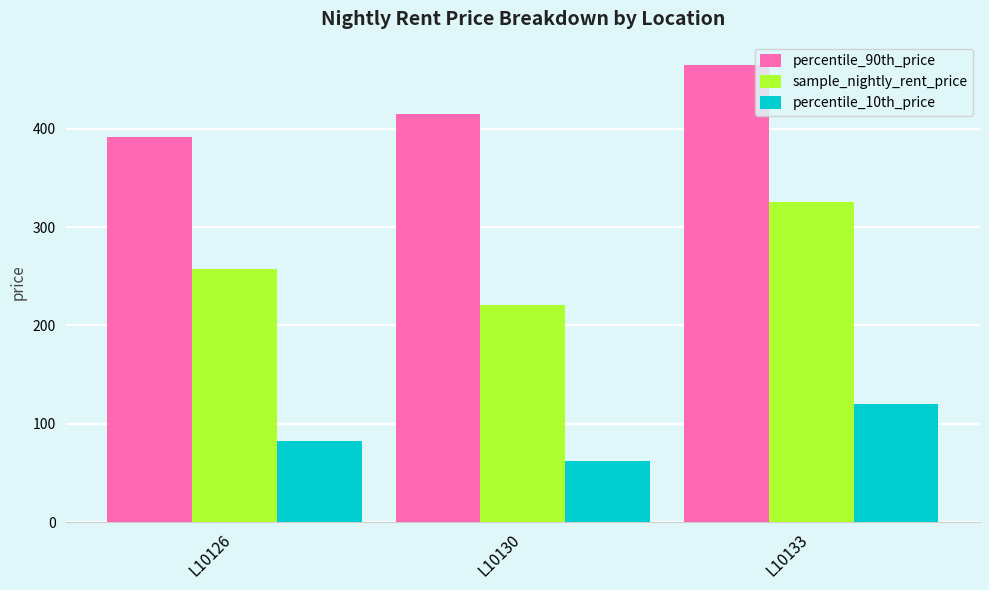

How many bars are there in each group?

3